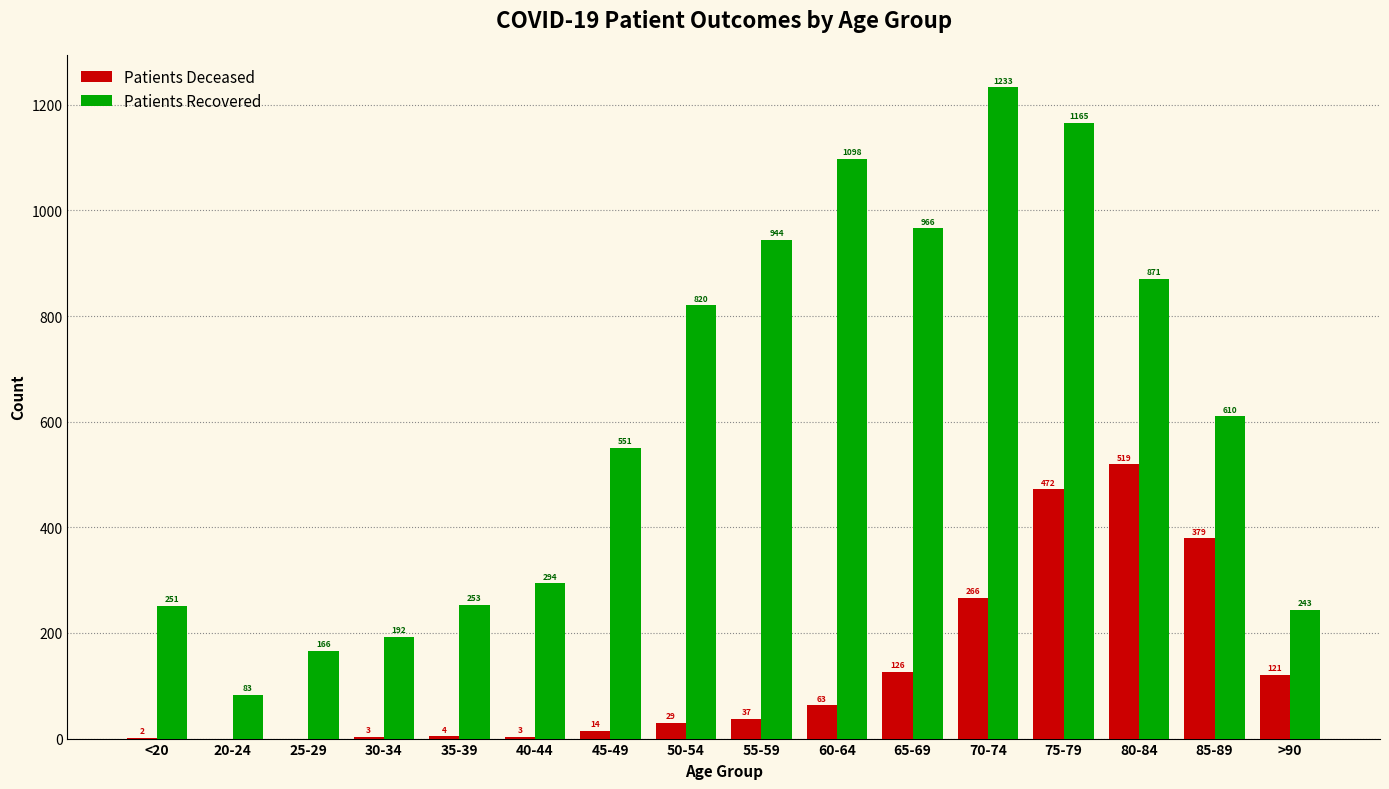

At which category does the chart reach its peak across all series?

70-74